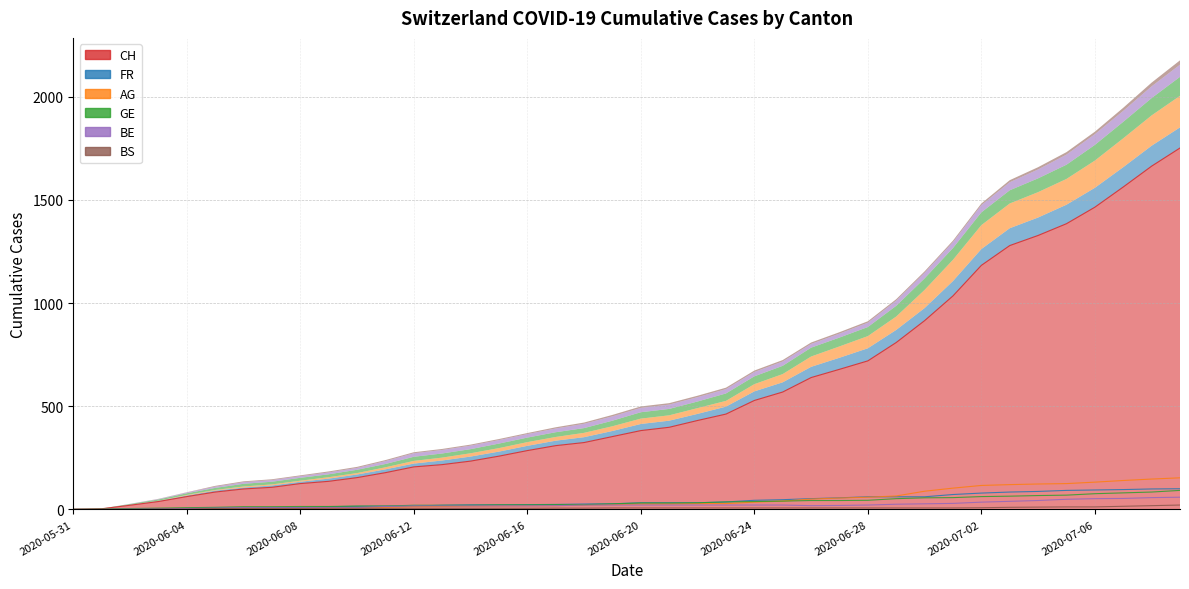

Which label corresponds to the largest value in the chart?

2020-07-09